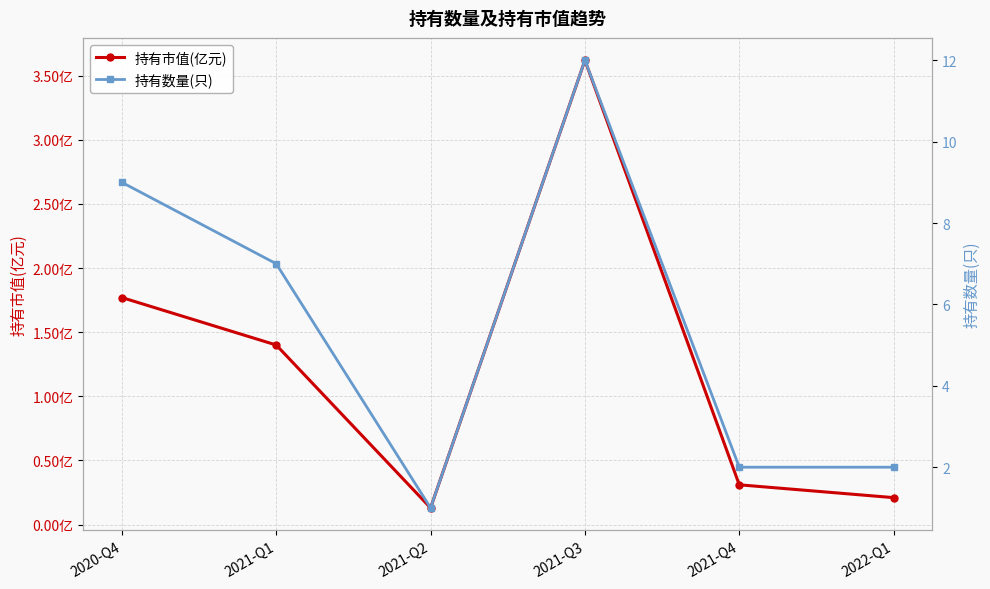

What is the average value of the 持有市值(亿元) series?

1.2